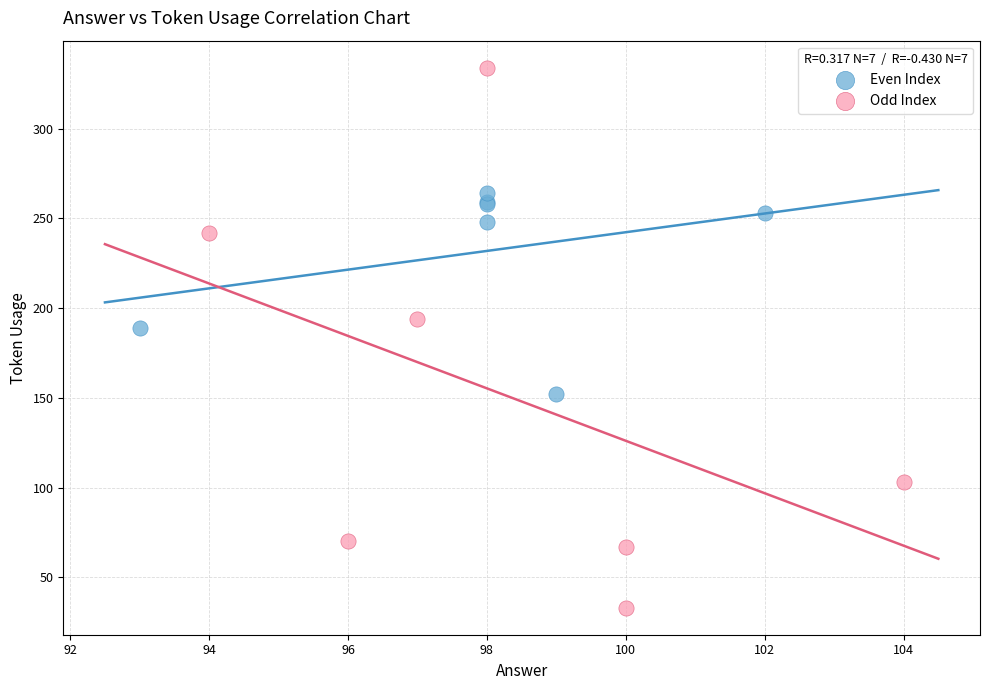

Which series has the widest spread of Y values?

Odd Index